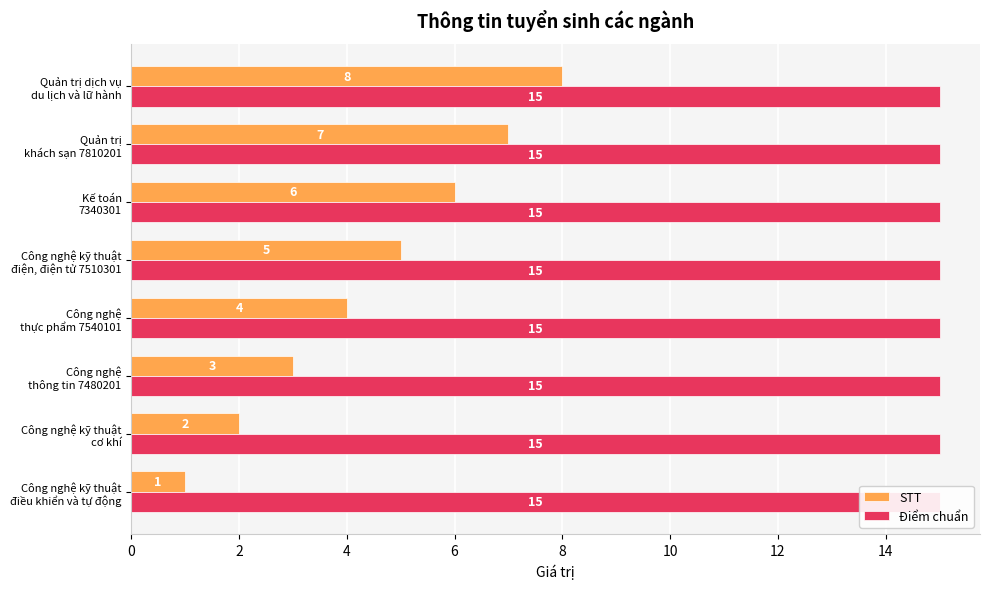

Rank the series by their average value, from highest to lowest.

STT, Điểm chuẩn